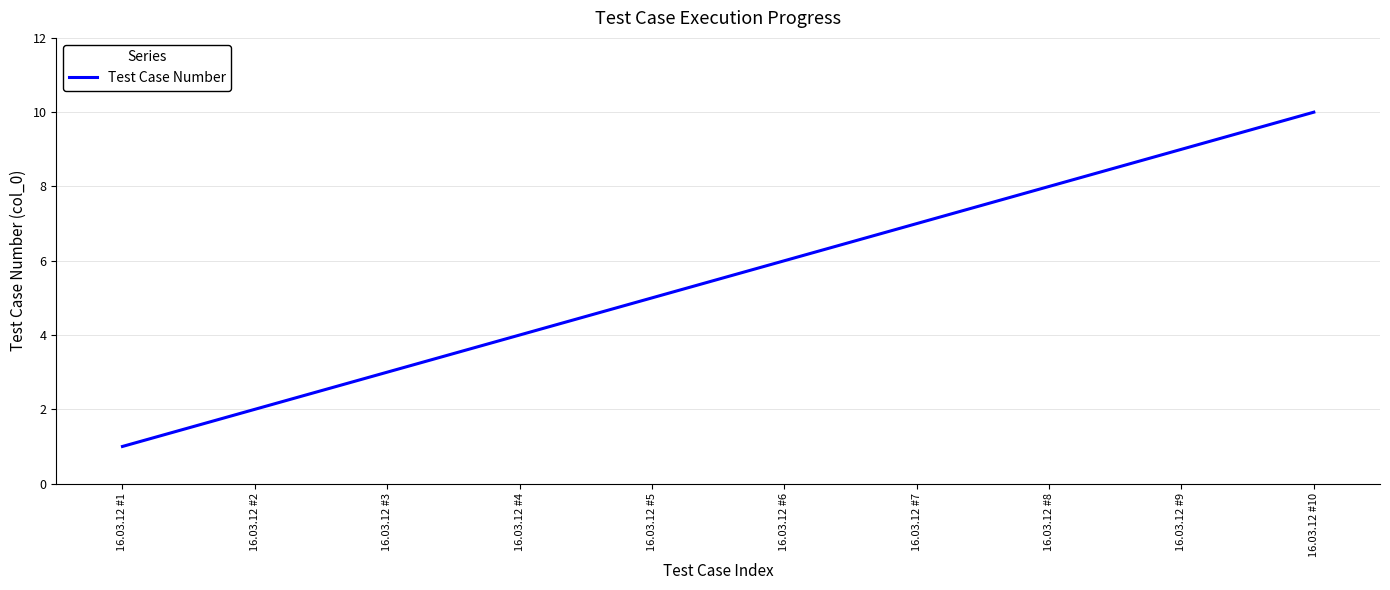

What is the difference between the maximum and second lowest values?

8